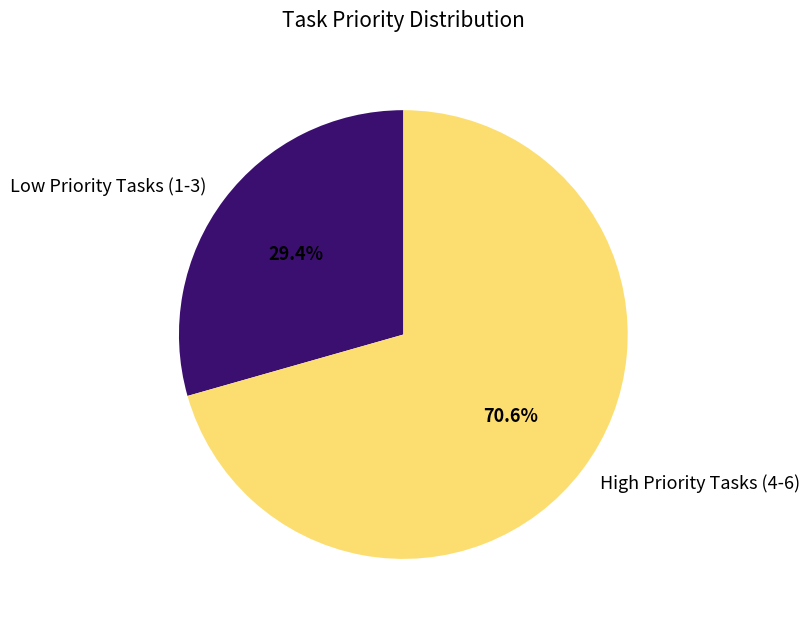

Is the sum of High Priority Tasks (4-6) and Low Priority Tasks (1-3) greater than half?

Yes